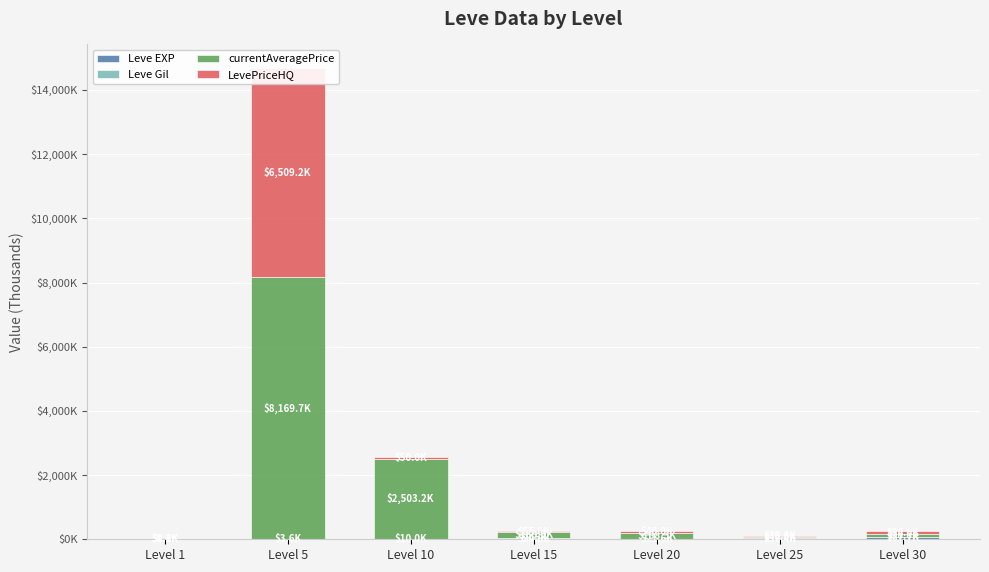

What is the value of the Leve EXP bar at the 2nd from the left?

3.6